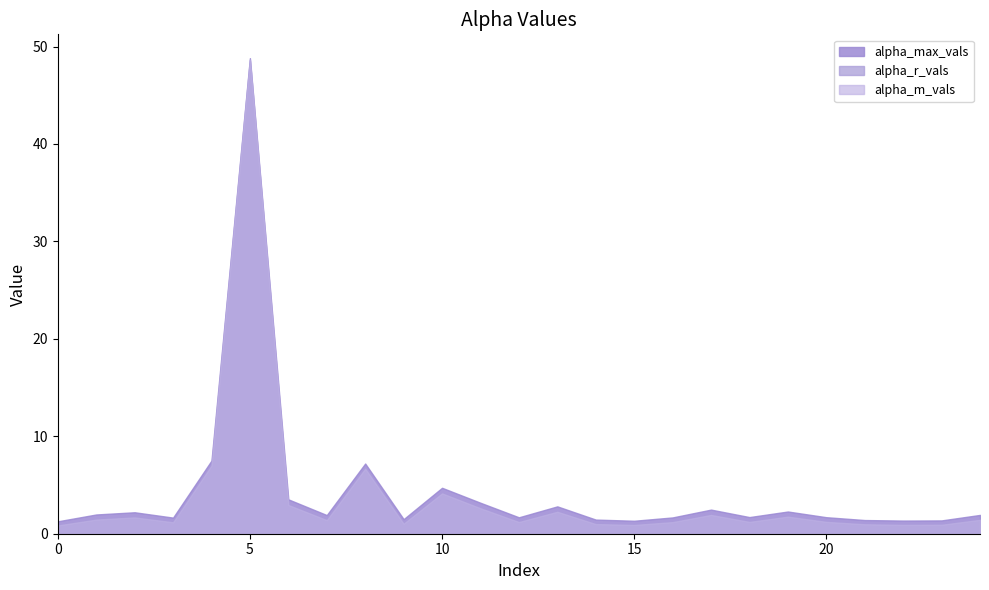

Which has a higher value, 12 or 15?

12